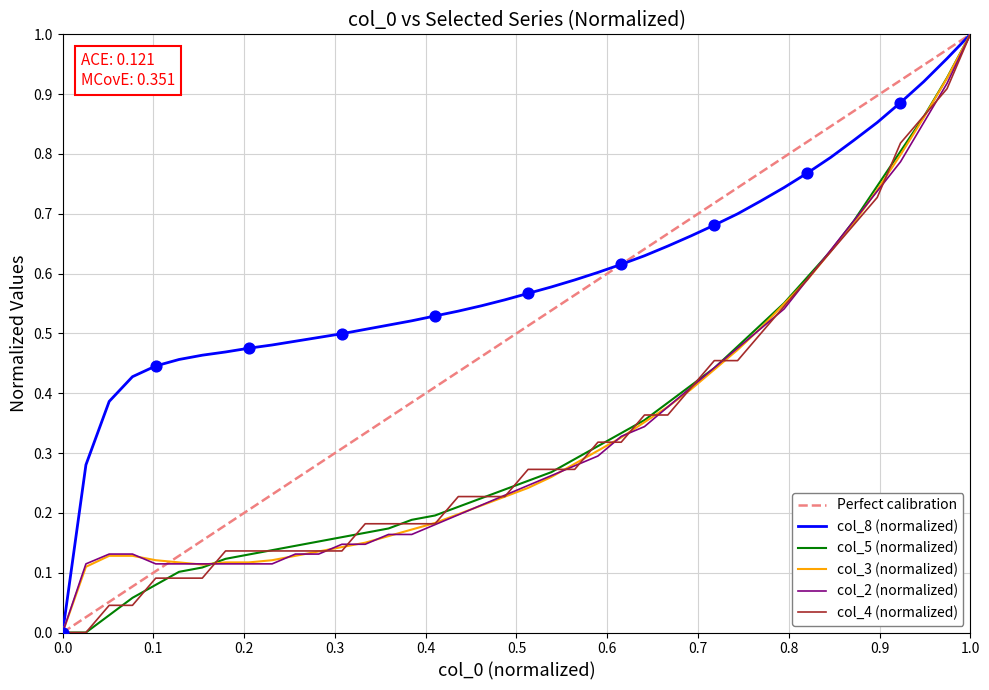

Which series reaches the maximum Y coordinate?

col_2